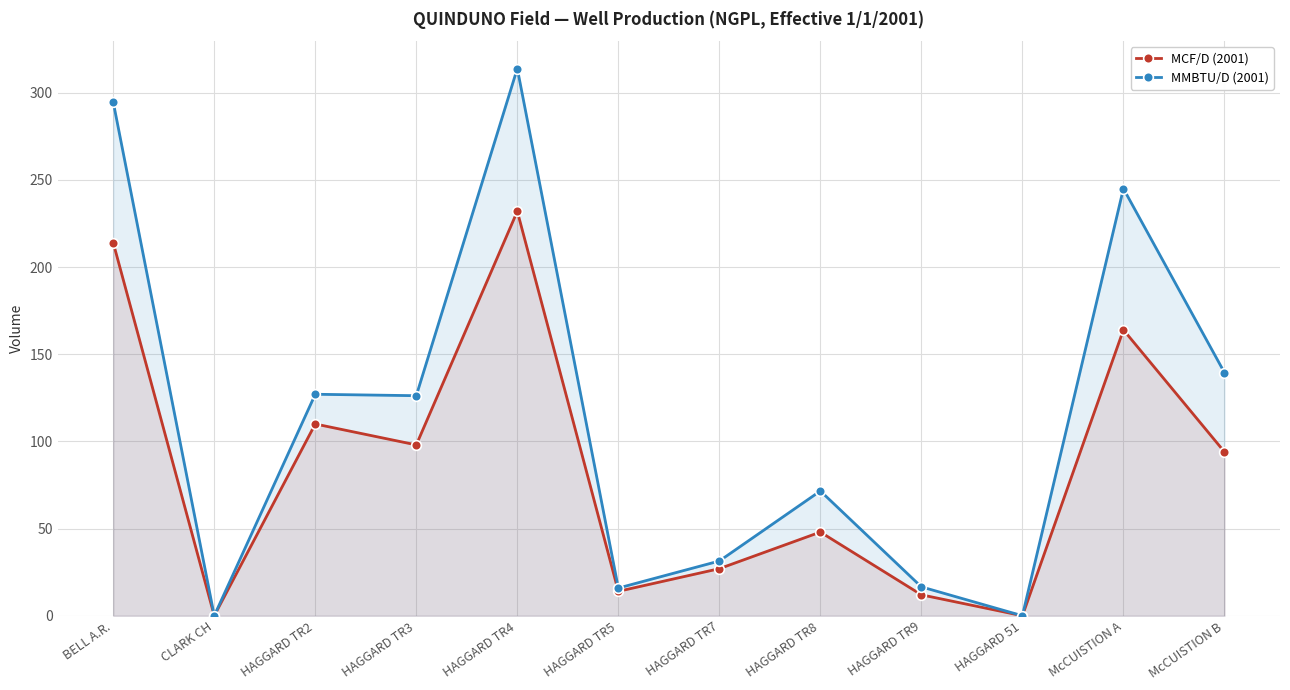

Reading left to right, list all the values displayed in this chart.

MCF/D (2001): 214.0	0.0	110.0	98.0	232.0	14.0	27.0	48.0	12.0	0.0	164.0	94.0
MMBTU/D (2001): 294.7	0.0	127.0	126.2	313.9	15.9	31.4	71.6	16.6	0.0	245.0	139.5